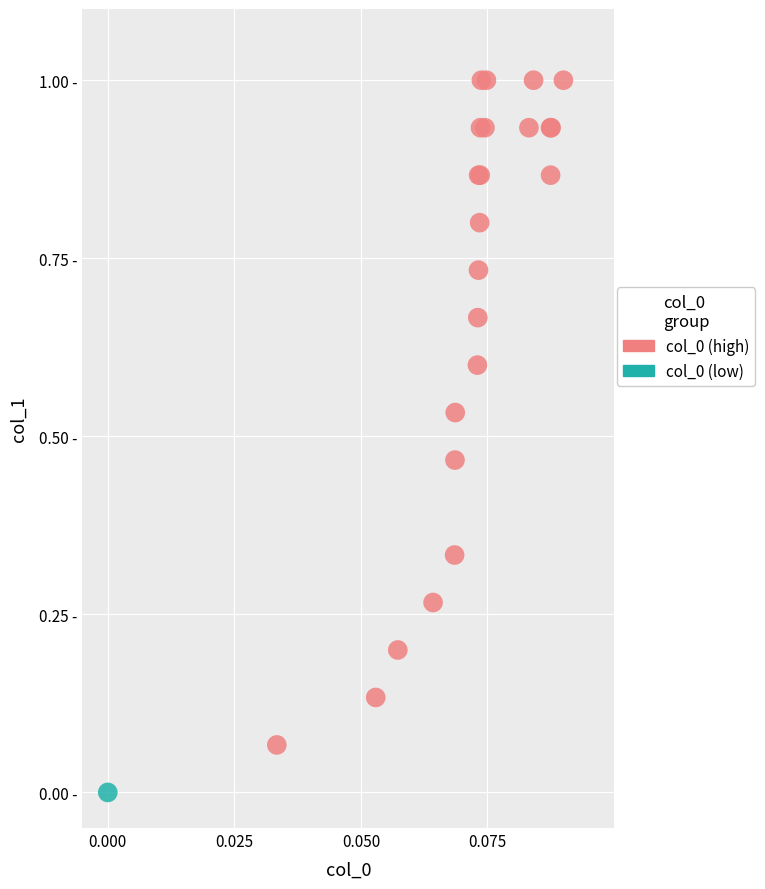

What are all the series names shown in the legend?

col_0 (high), col_0 (low)